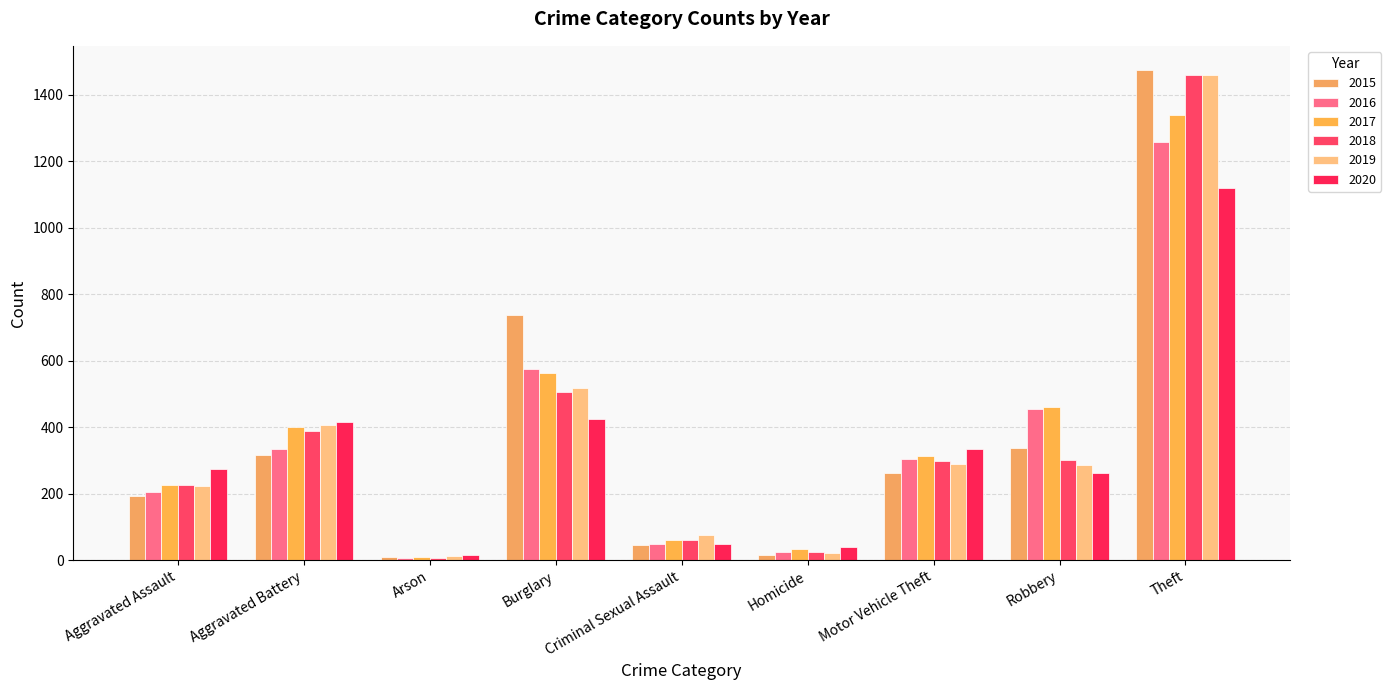

At which label is 2019 closest to 735?

Burglary